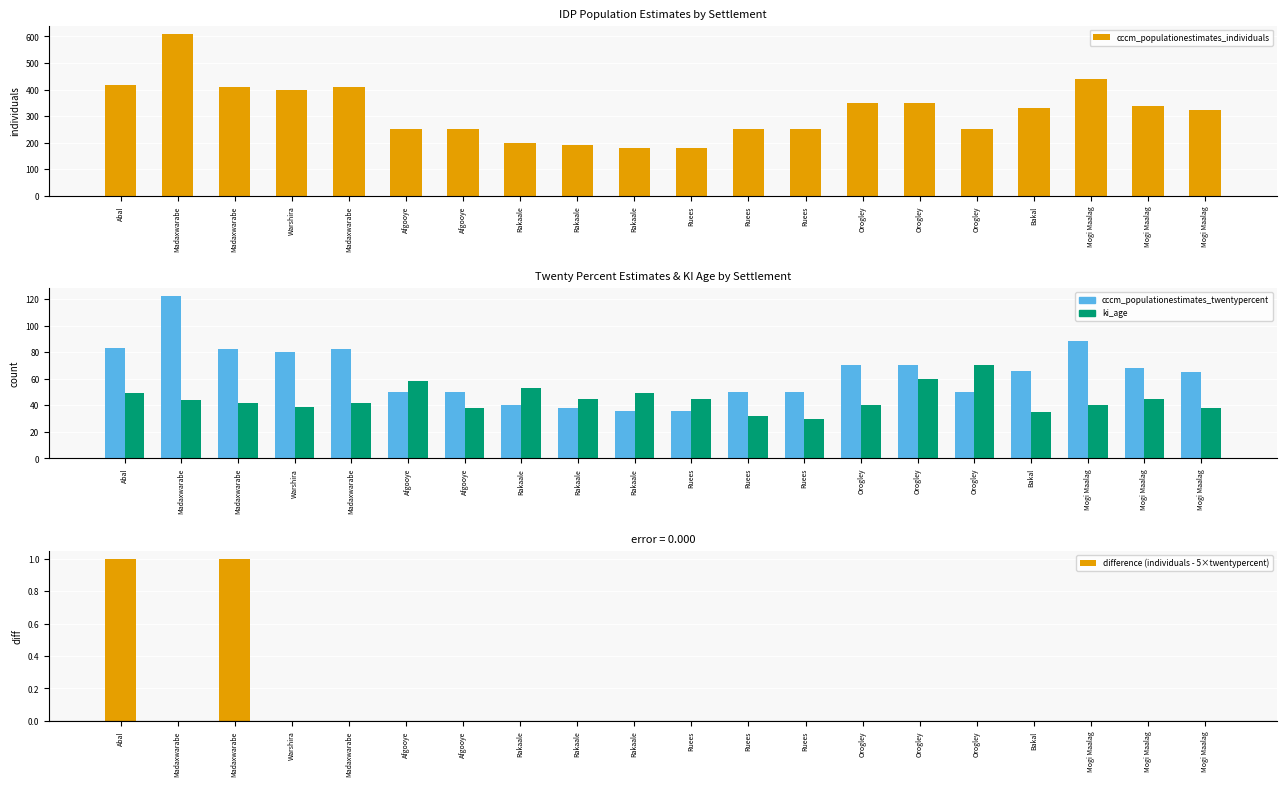

How many distinct data groups are displayed?

4